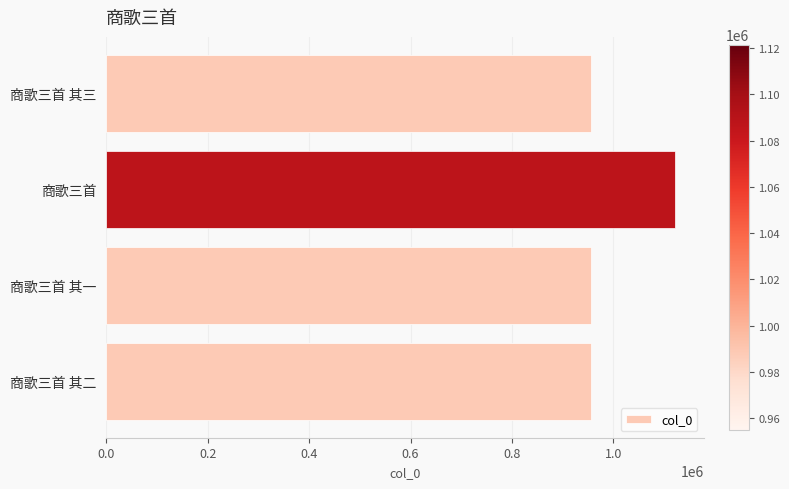

What is the label of the 2nd bar from the bottom?

商歌三首 其一